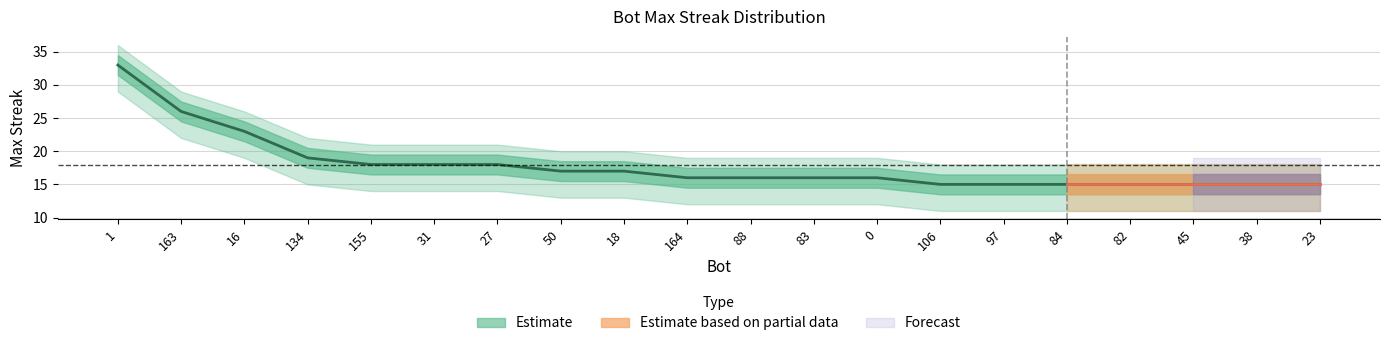

What is the sum of all upper_band values?

418